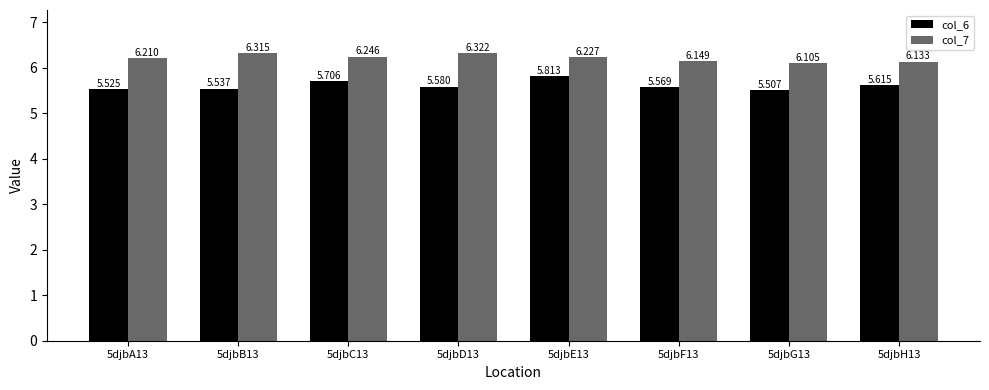

What position from the right is 5djbG13?

2